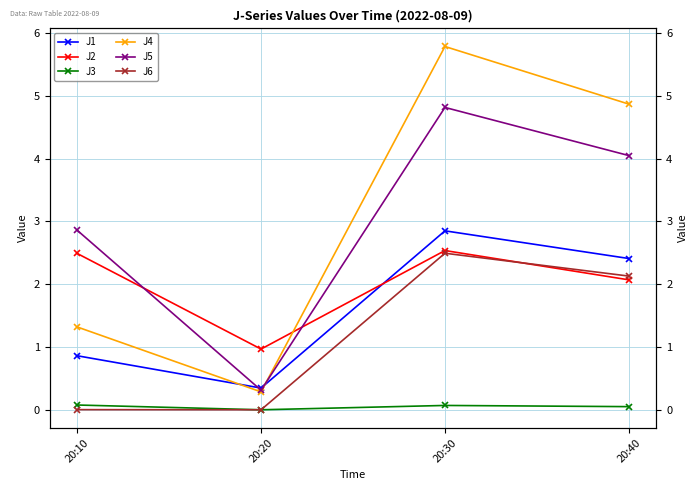

Reading right to left, extract all data points from this chart.

J1: 20:40=2.4	20:30=2.9	20:20=0.3	20:10=0.9
J2: 20:40=2.1	20:30=2.5	20:20=1.0	20:10=2.5
J3: 20:40=0.1	20:30=0.1	20:20=0.0	20:10=0.1
J4: 20:40=4.9	20:30=5.8	20:20=0.3	20:10=1.3
J5: 20:40=4.0	20:30=4.8	20:20=0.3	20:10=2.9
J6: 20:40=2.1	20:30=2.5	20:20=0.0	20:10=0.0